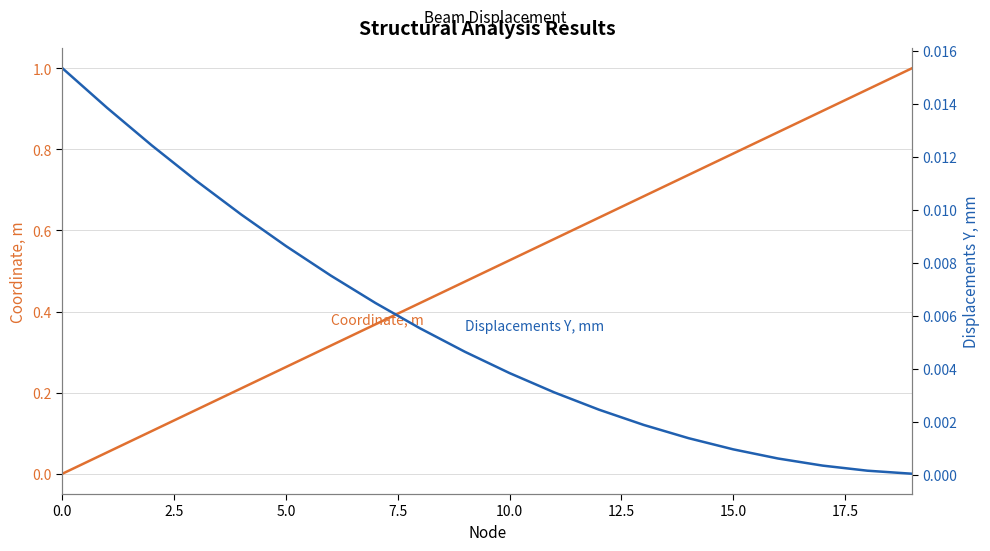

The Displacements Y, mm series shows 0.0 at 13. True or false?

False